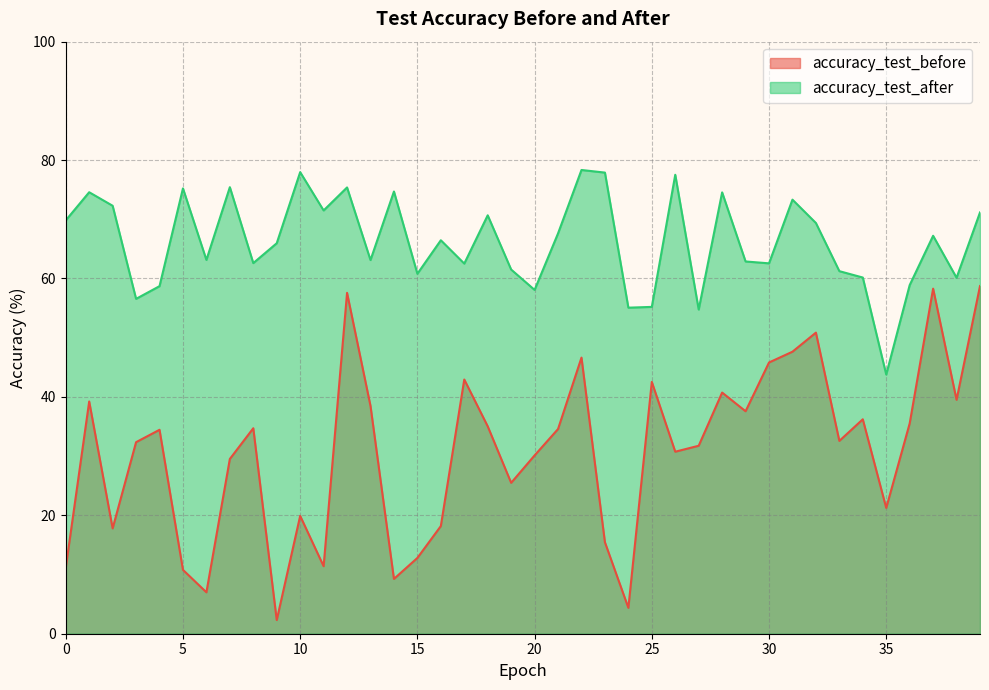

True or false: accuracy_test_after and accuracy_test_before intersect in this chart.

False